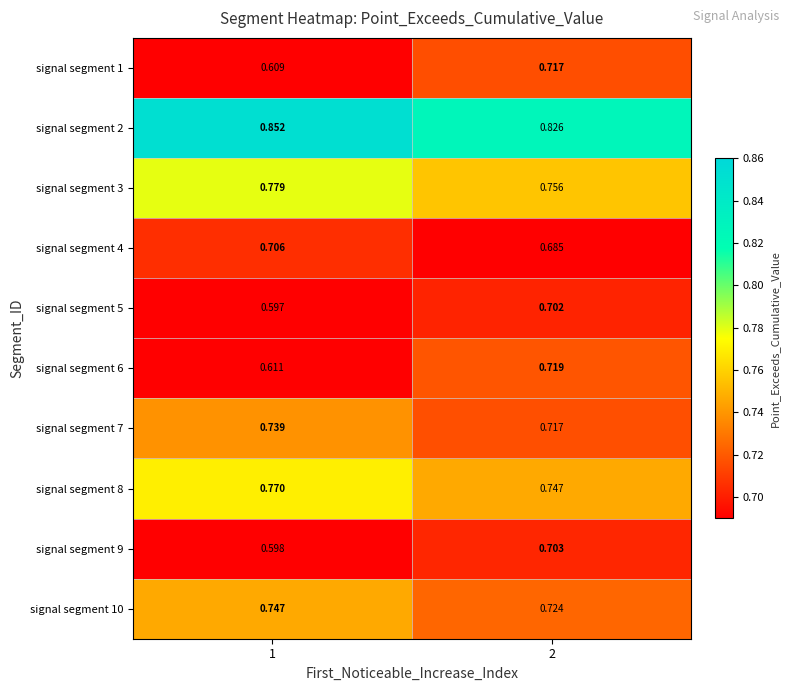

Which series has the largest total across all categories?

signal segment 2